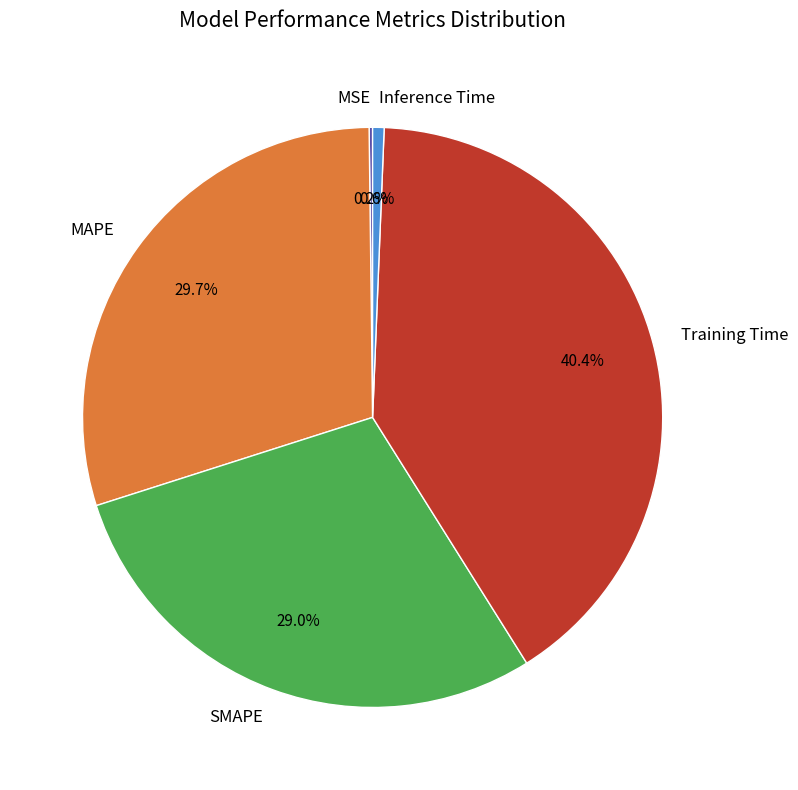

What percentage is the Inference Time slice, to the nearest percent?

1%